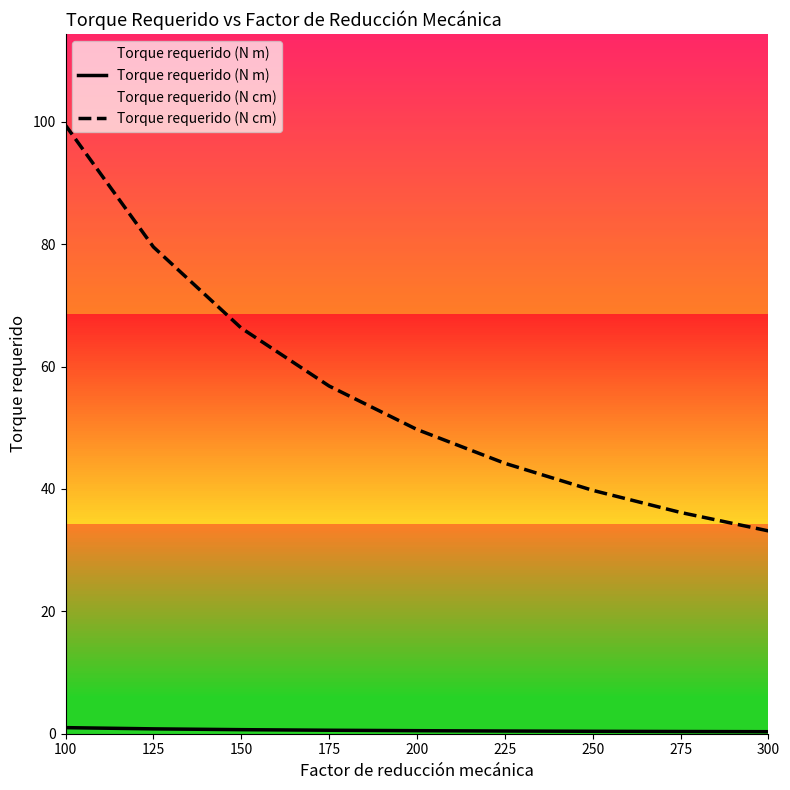

Where is Torque requerido (N cm) nearest to the value 66?

150